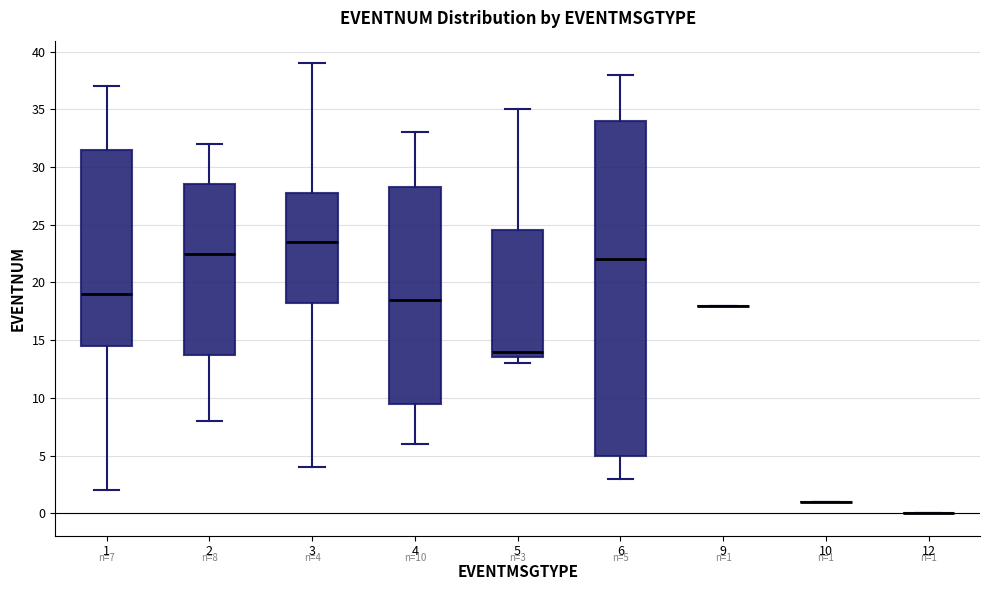

Which box is the tallest, from its lower edge to its upper edge?

6